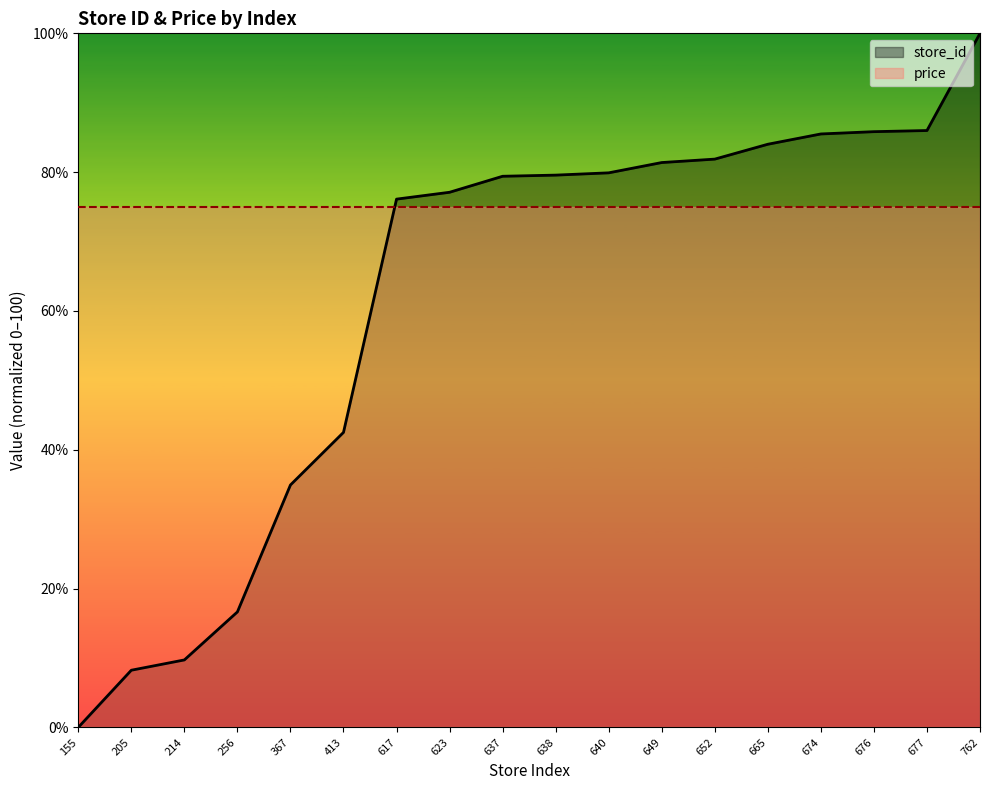

True or false: the data shows 4.9 at 214.

False